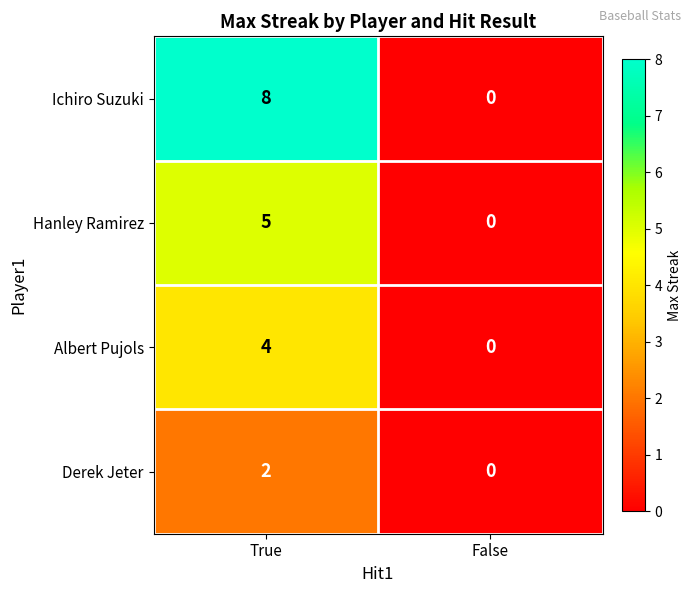

Which series has the largest total across all categories?

Ichiro Suzuki